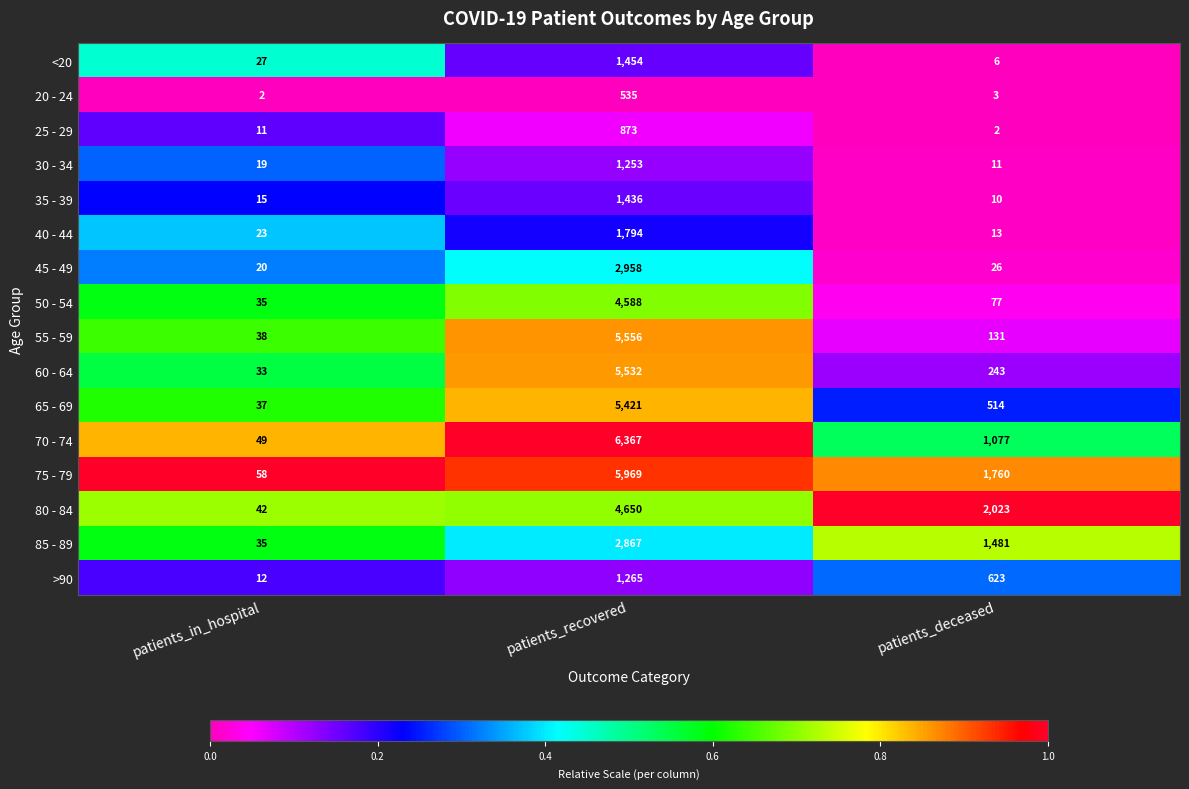

Which category has the highest value across all series?

patients_recovered